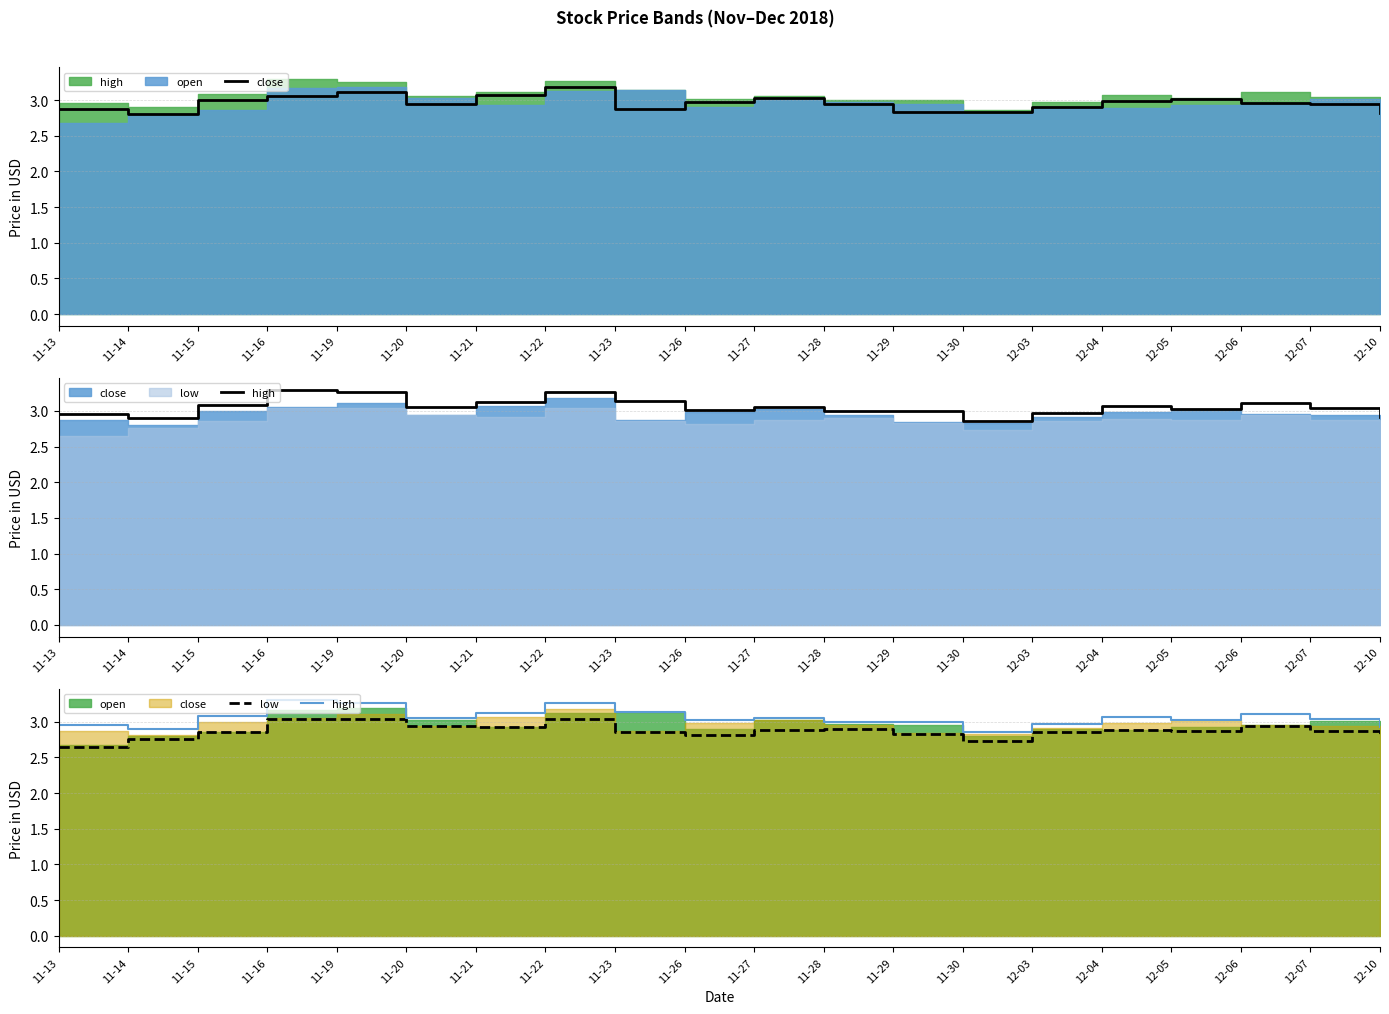

How many series are shown in this chart?

3